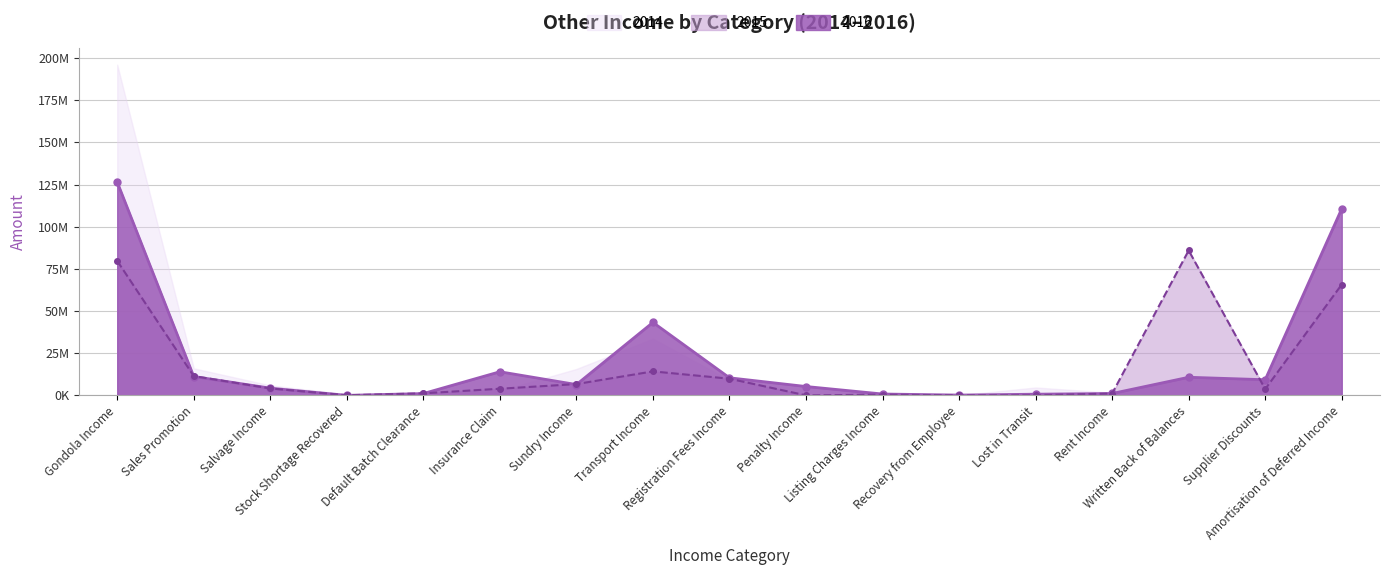

How many data points in 2015 are above 3932563?

9